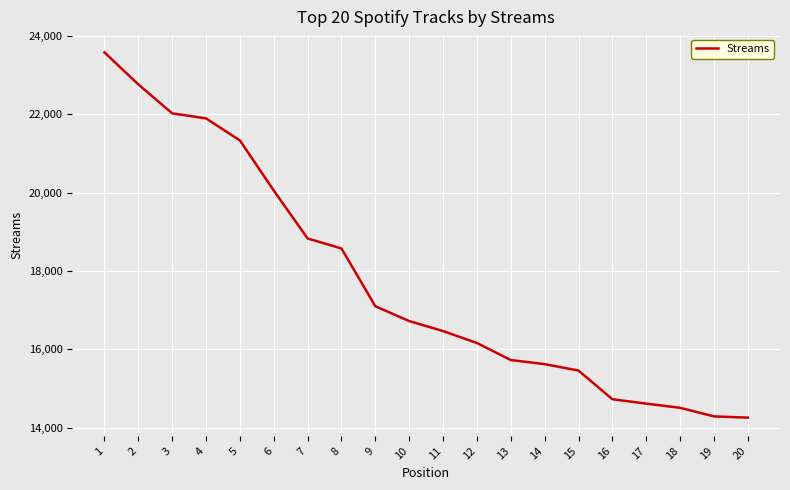

Is it true that the value at 15 is 7674?

False